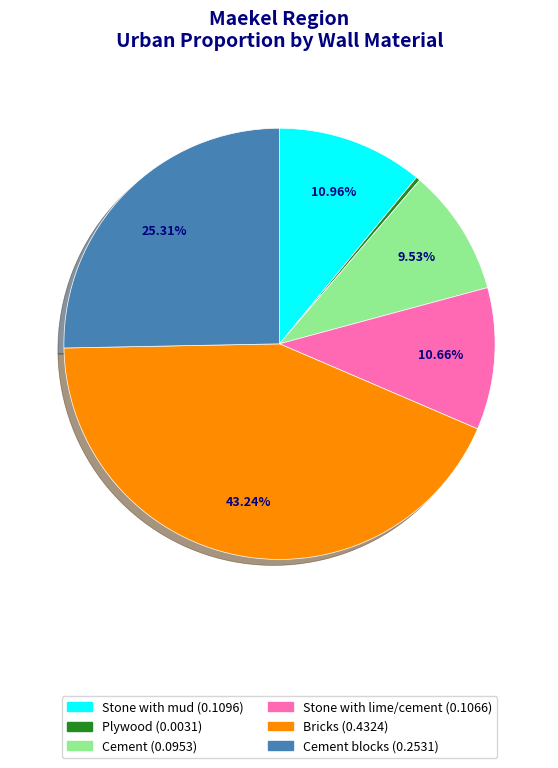

Is there a majority slice in this chart?

No